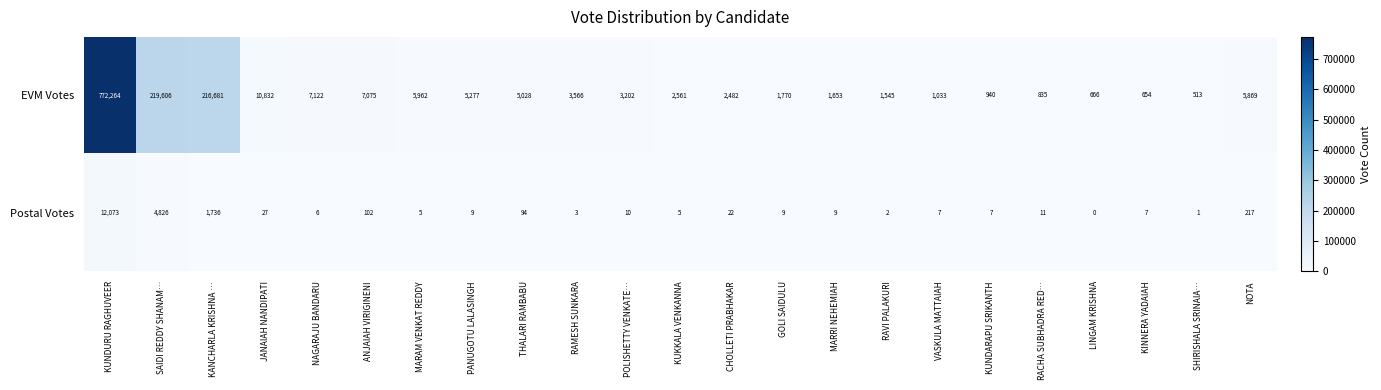

Is it true that Postal Votes equals 10 at POLISHETTY VENKATE…?

True